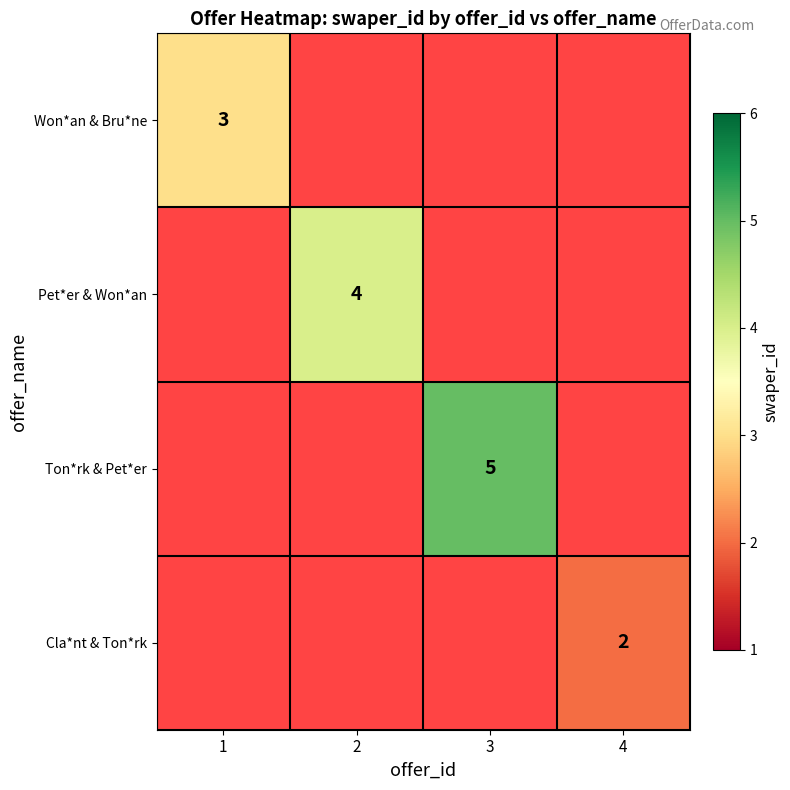

Rank the series at 4 from highest to lowest value.

Won*an & Bru*ne, Pet*er & Won*an, Ton*rk & Pet*er, Cla*nt & Ton*rk